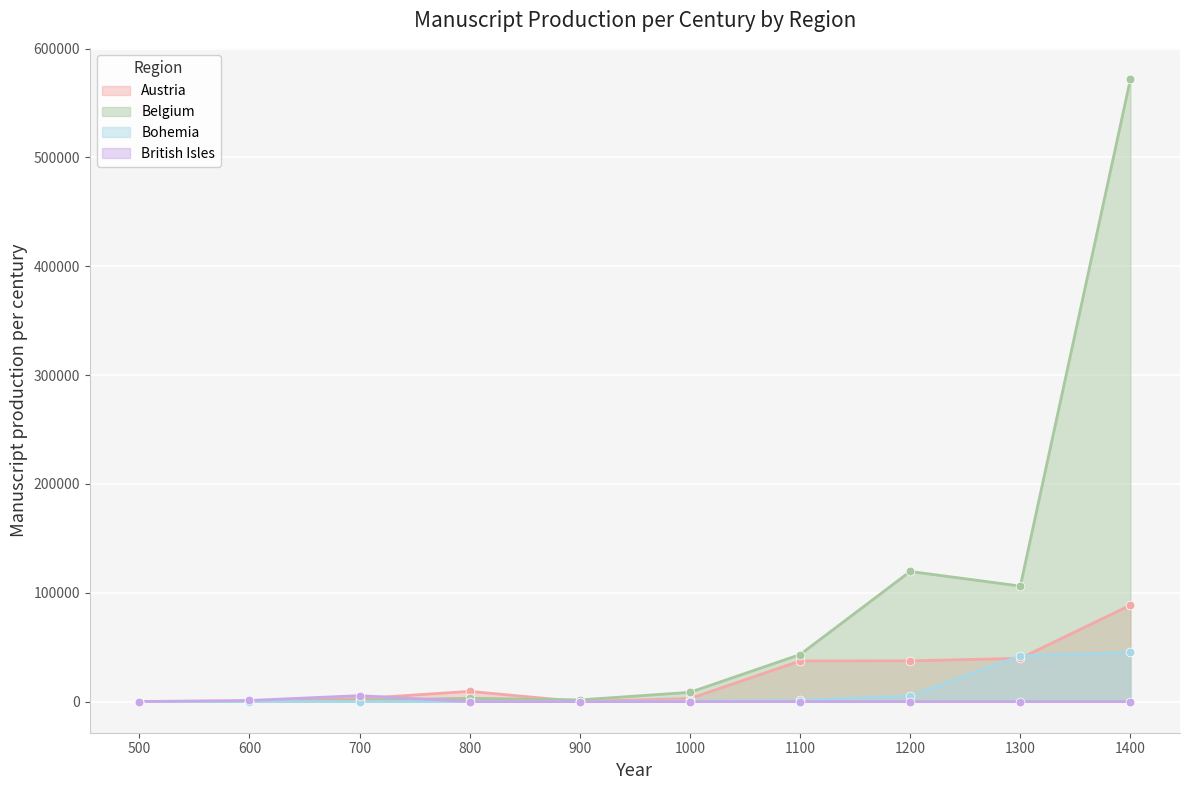

What is the total value across all series at 1100?

81725